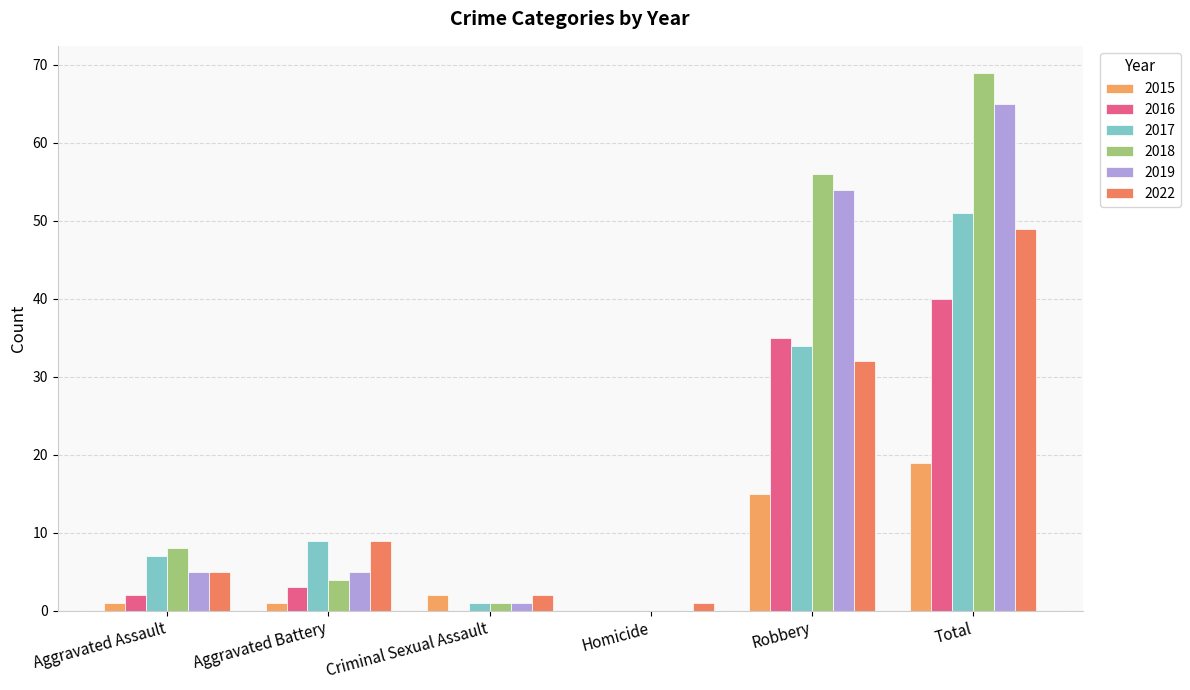

What is the label of the 6th bar from the left?

Total